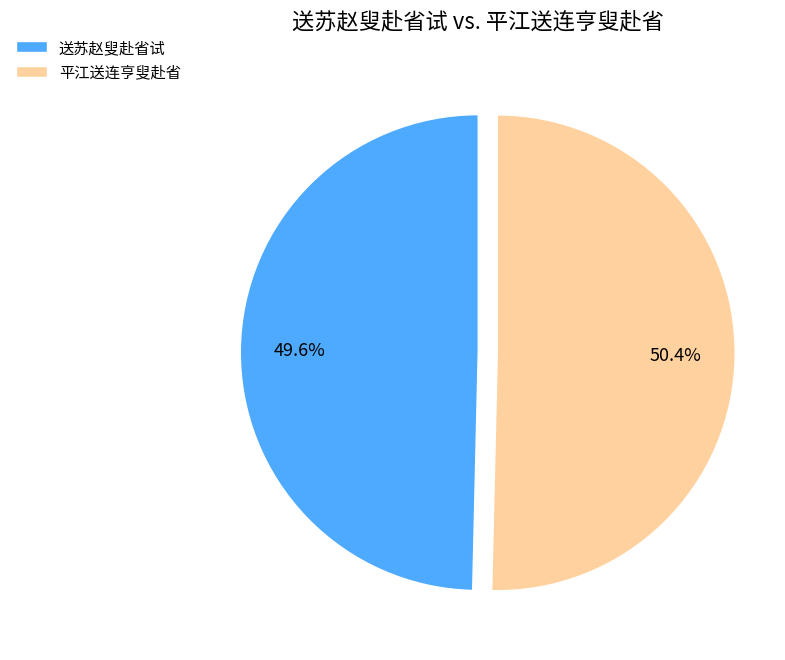

Rank the categories by value from highest to lowest.

平江送连亨叟赴省, 送苏赵叟赴省试